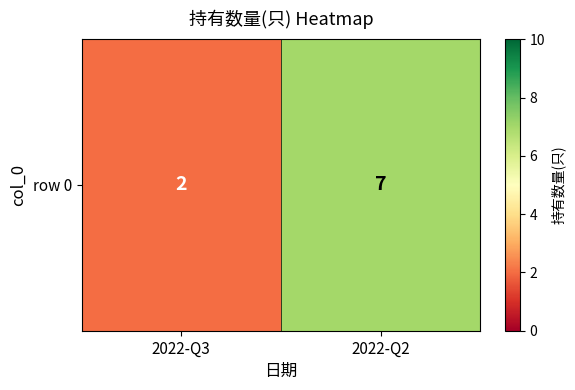

What is the ratio of the value at 2022-Q2 to the value at 2022-Q3?

3.5